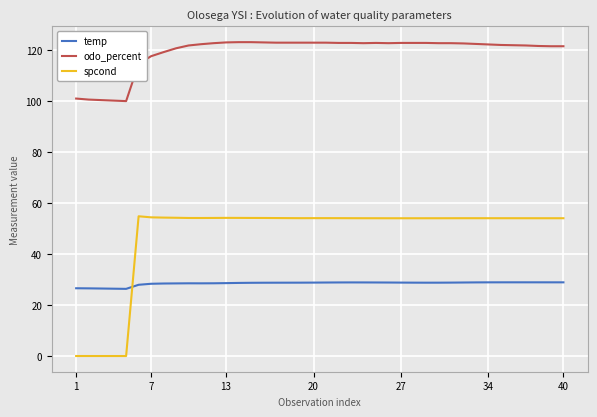

What is the difference between the maximum and minimum values in the spcond series?

54.8